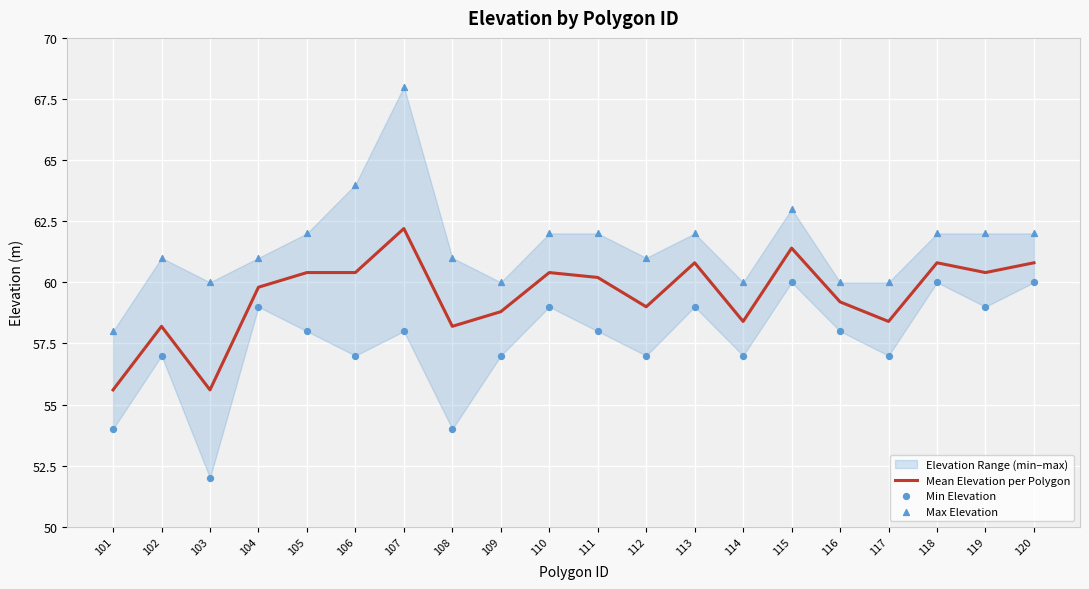

Is it true that Mean Elevation per Polygon equals 59.0 at 112?

True